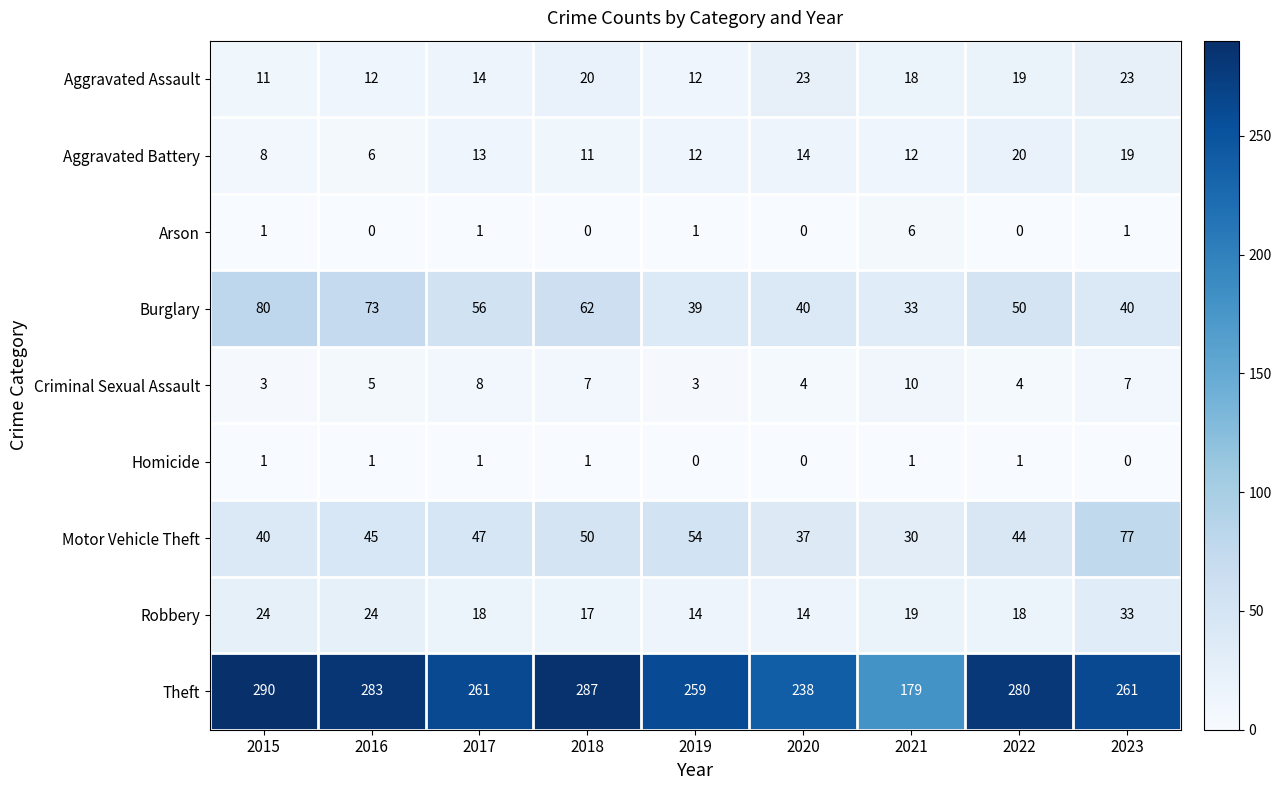

Which category has the highest value in the Robbery series?

2023